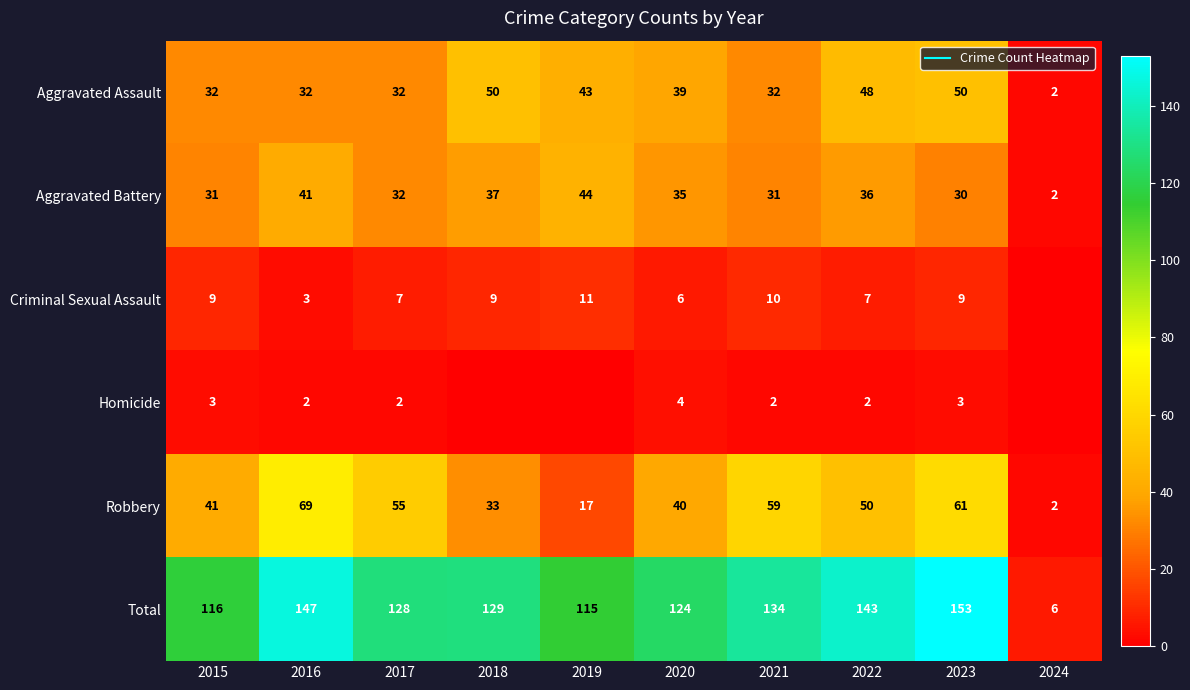

How many values in the Total series are below 129?

5